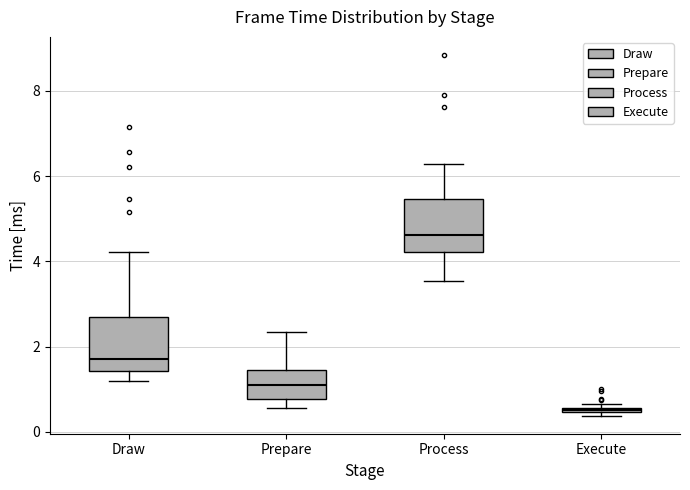

Which box's median line is the lowest?

Execute